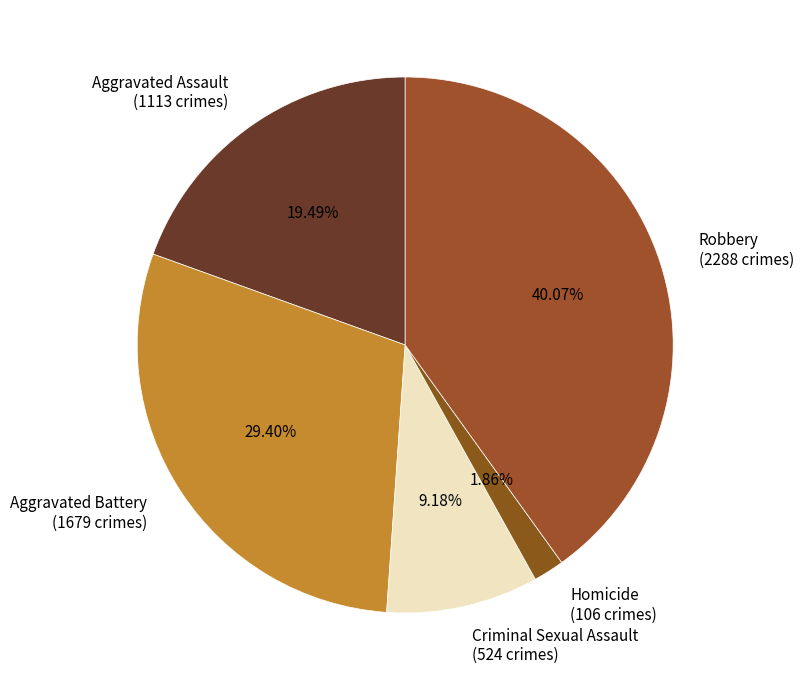

Which category has the biggest portion of the pie?

Robbery